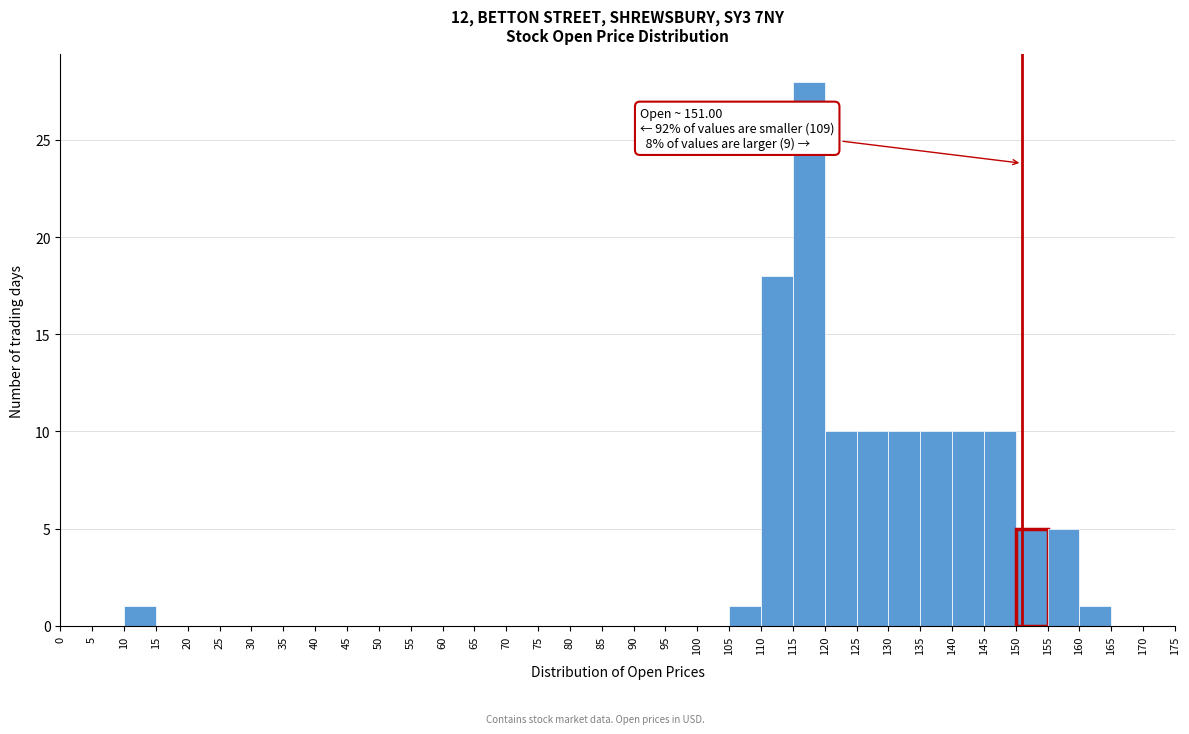

Over which range of the x-axis is the bar tallest?

115 to 120